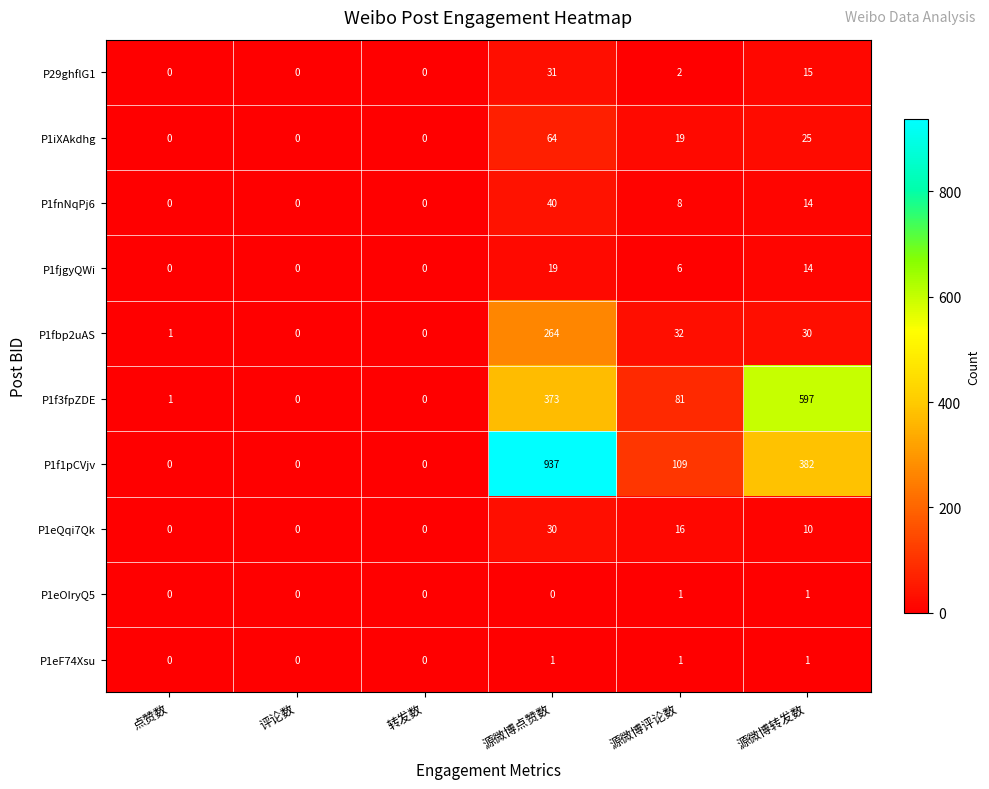

How many data points in P1eOIryQ5 are above 0?

2